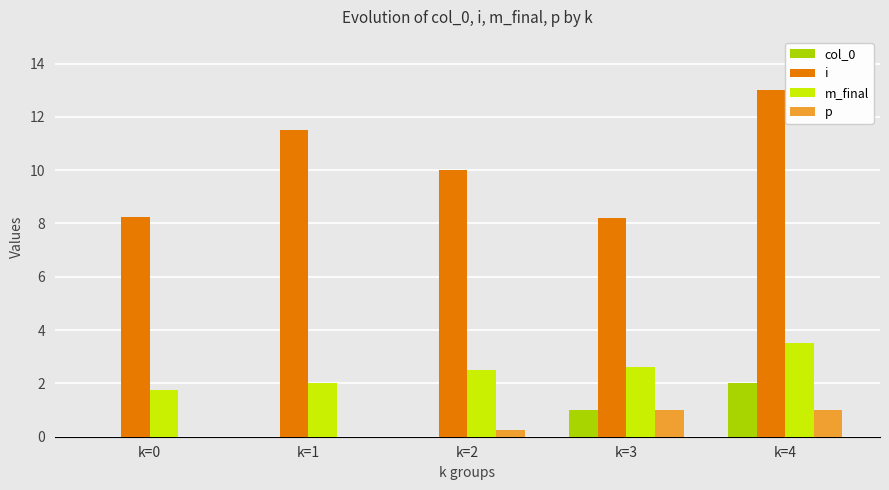

At which category is the sum across all series the highest?

k=4